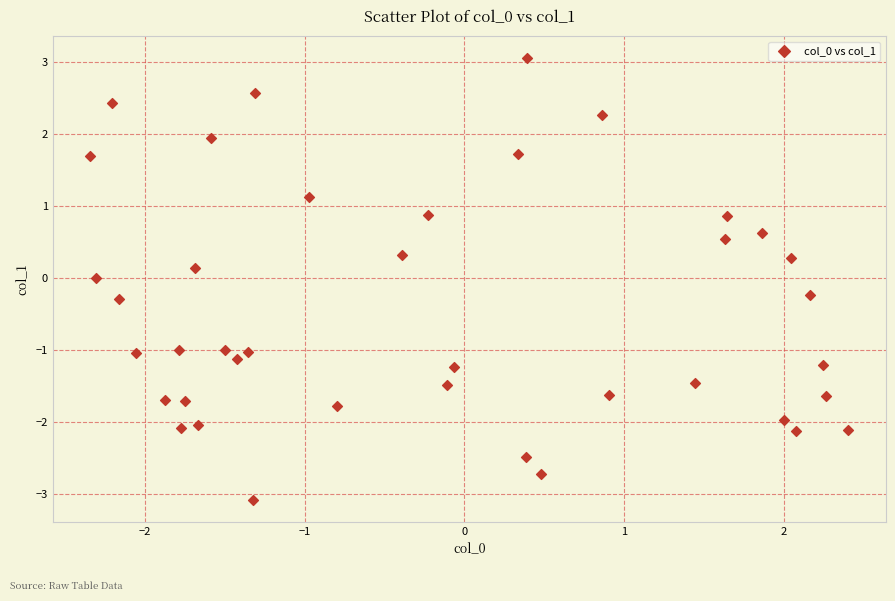

What is the range of Y values (max minus min)?

6.1